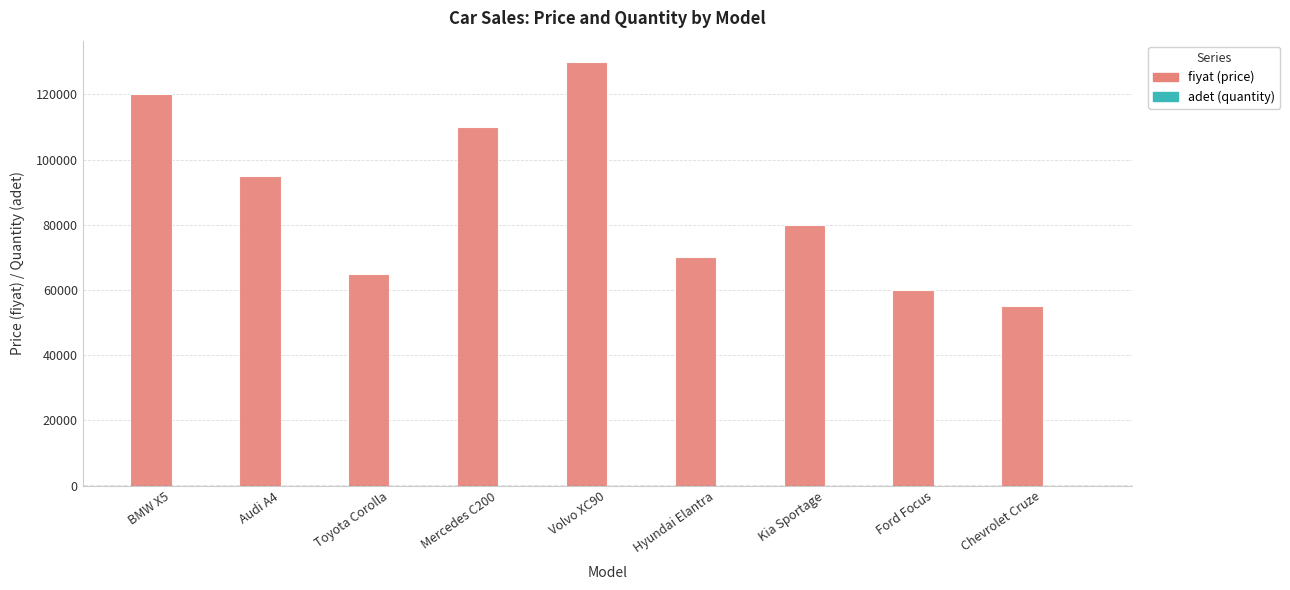

What is the maximum value shown in the chart?

130000